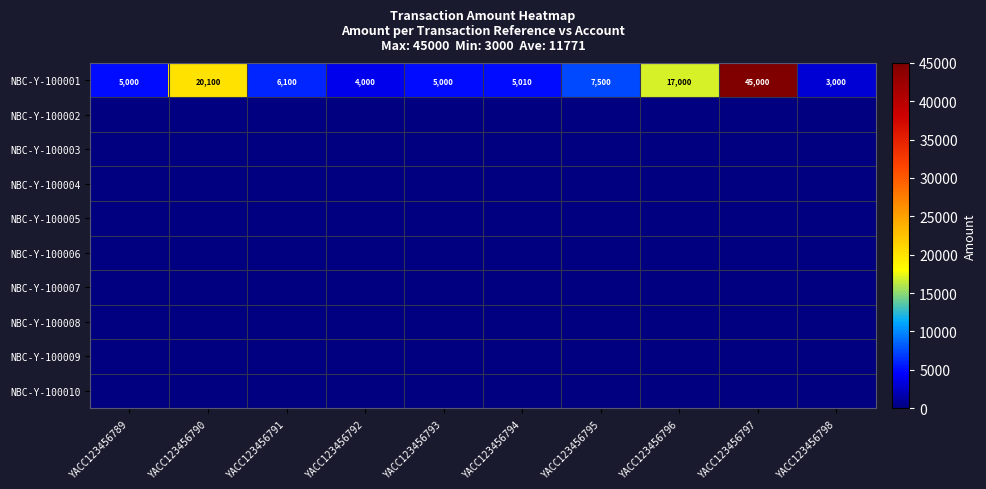

Count the number of data series in this chart.

10